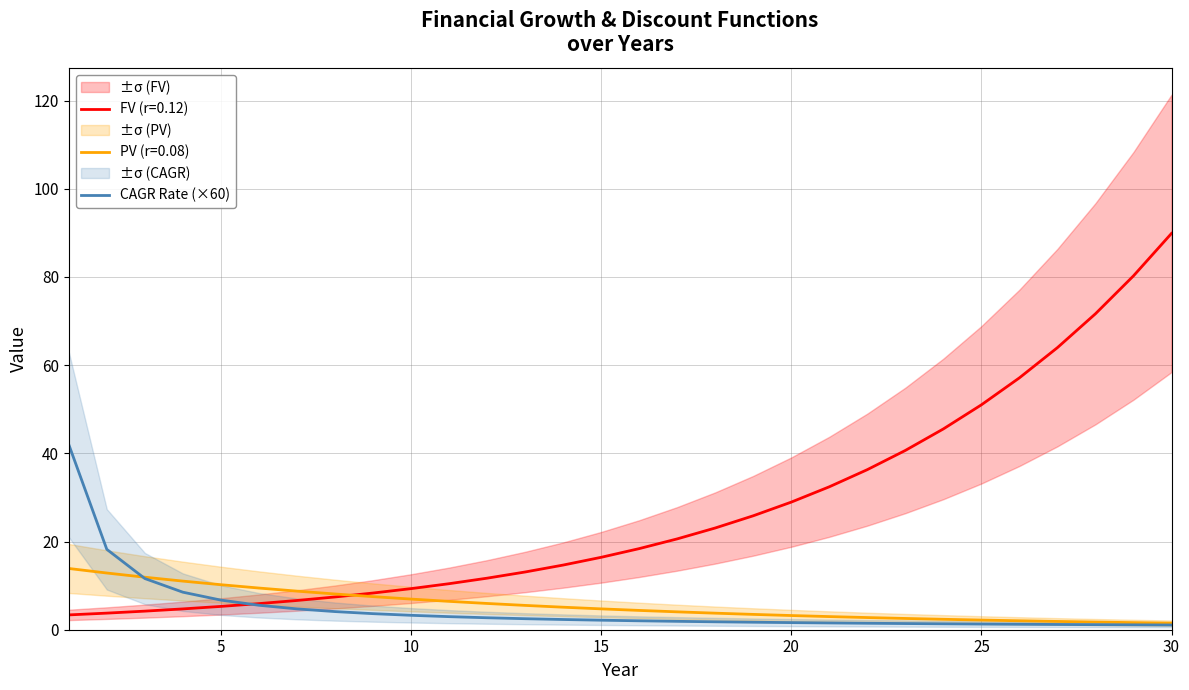

What is the maximum value for PV (r=0.08)?

13.9